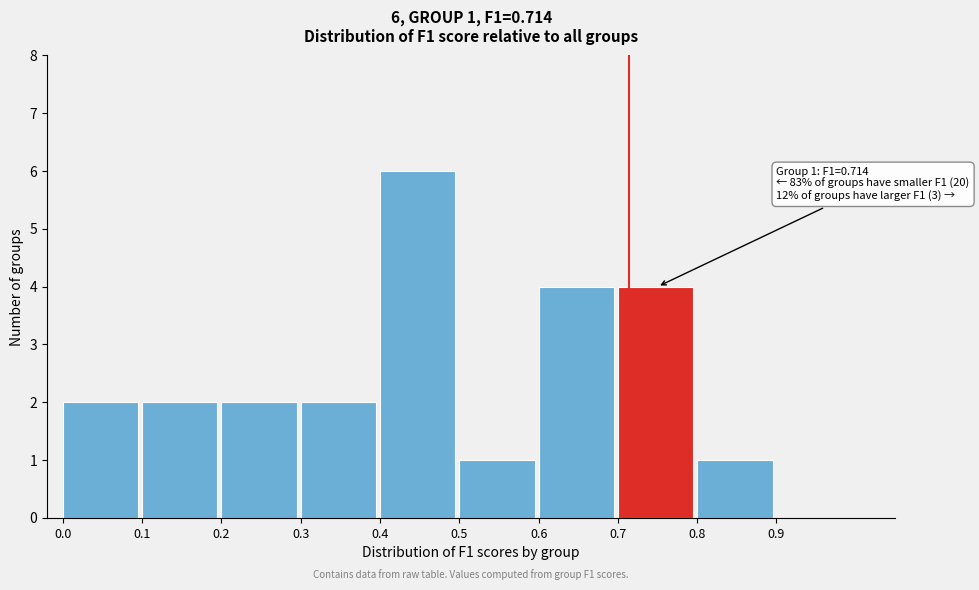

Over which range of the x-axis is the bar tallest?

0.4 to 0.5